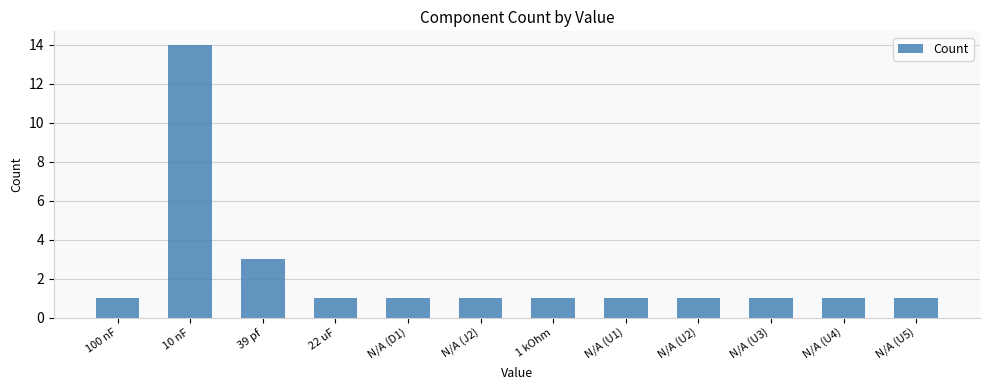

What is the change in value from 39 pf to 1 kOhm?

-2